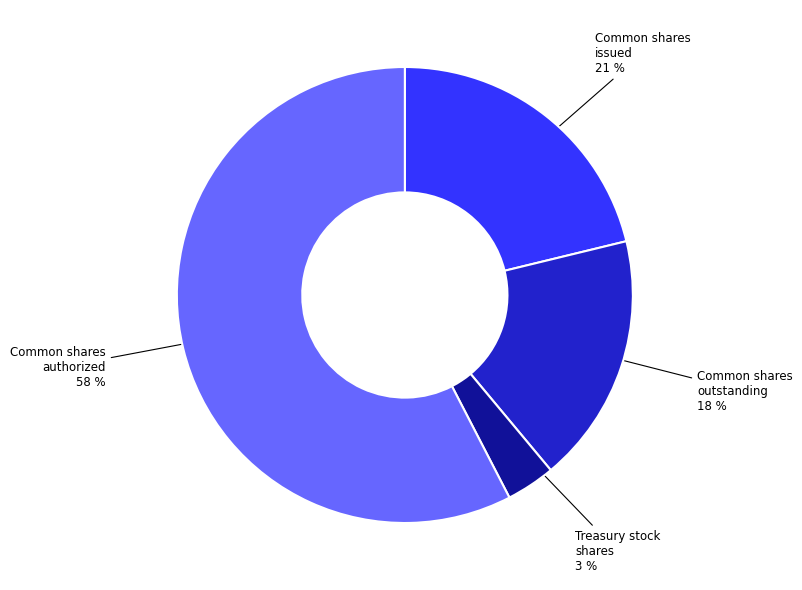

To the nearest percent, what is the combined percentage of Common shares issued and Common shares authorized?

79%